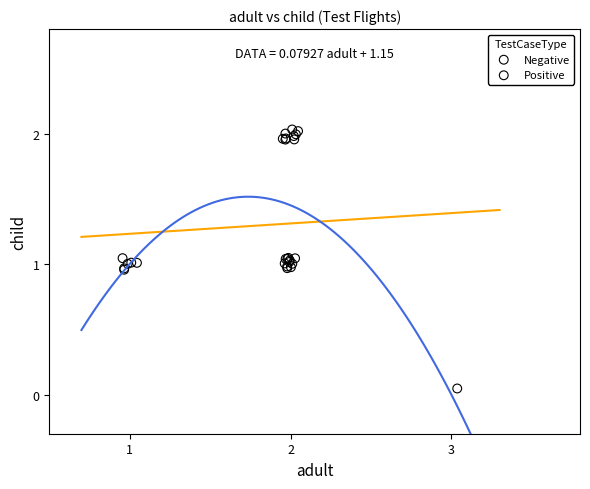

Which series has the largest Y range (max minus min)?

Negative